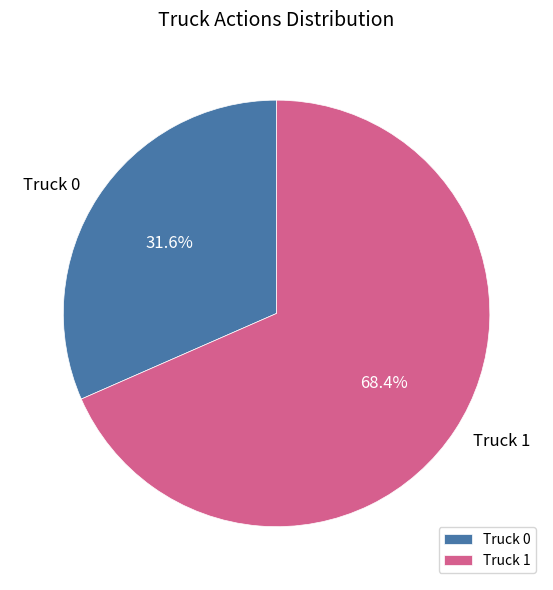

What is the smallest slice in the pie chart?

Truck 0